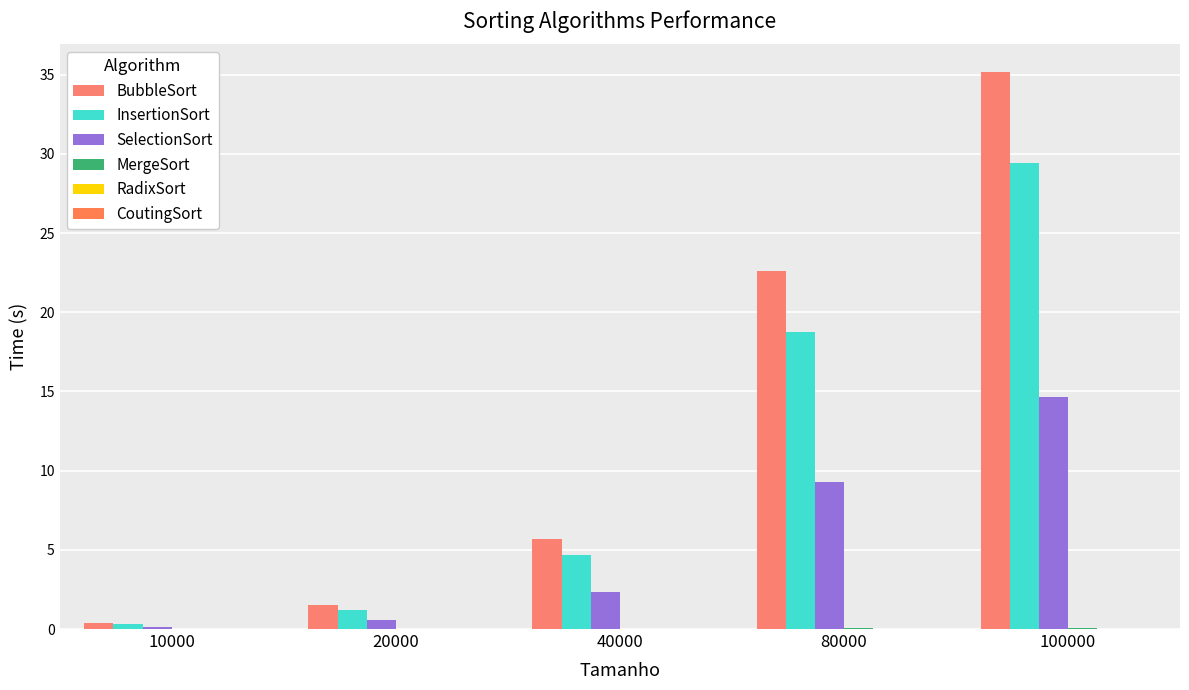

How many data points does each series have?

5